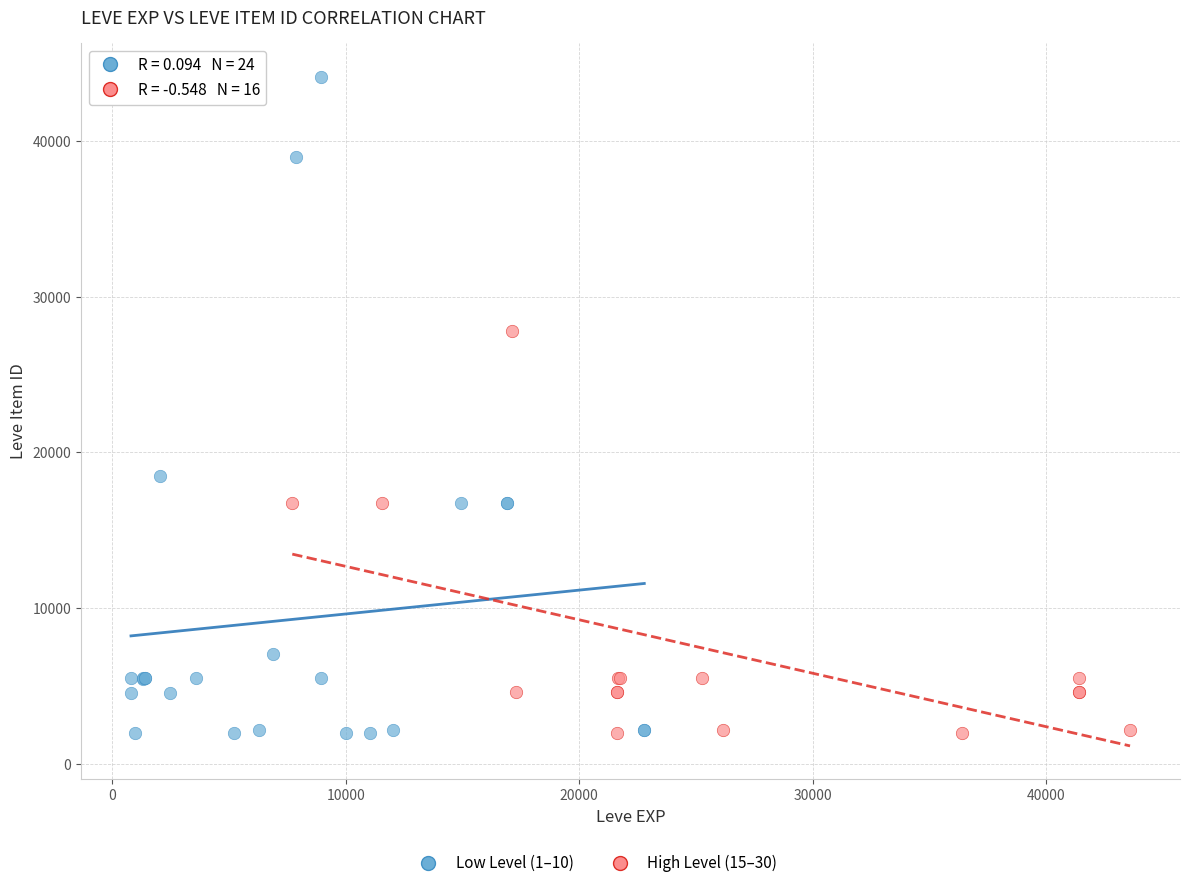

Which series reaches the maximum Y coordinate?

Low Level (1–10)